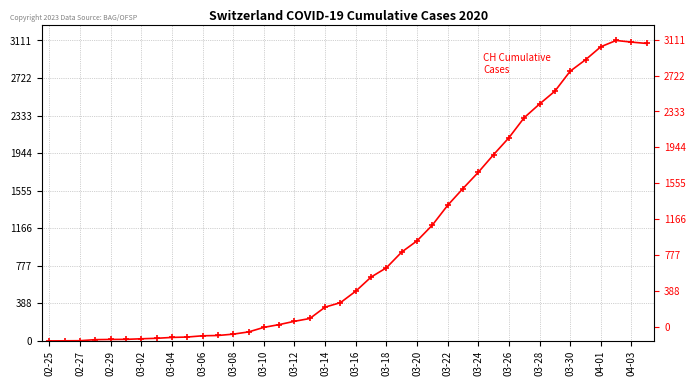

How many values are below 515?

20